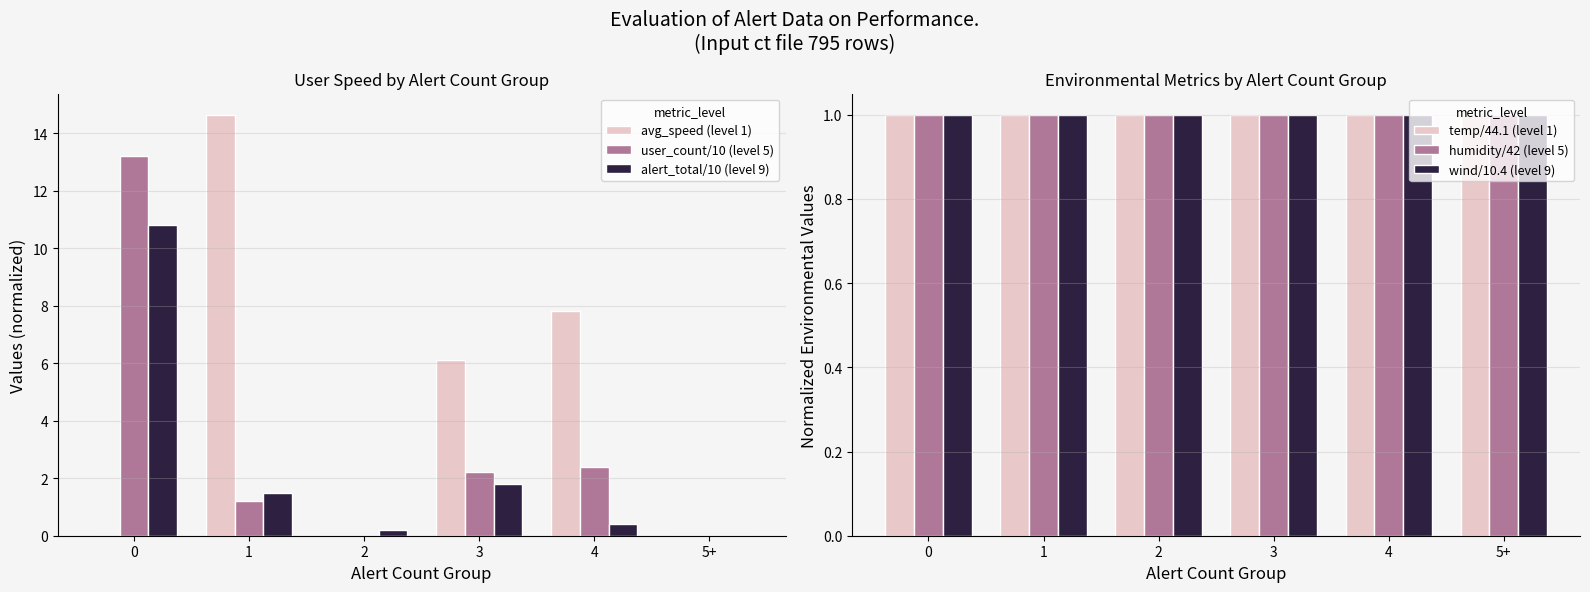

Where does the avg_speed (level 1) series first go above 6?

1